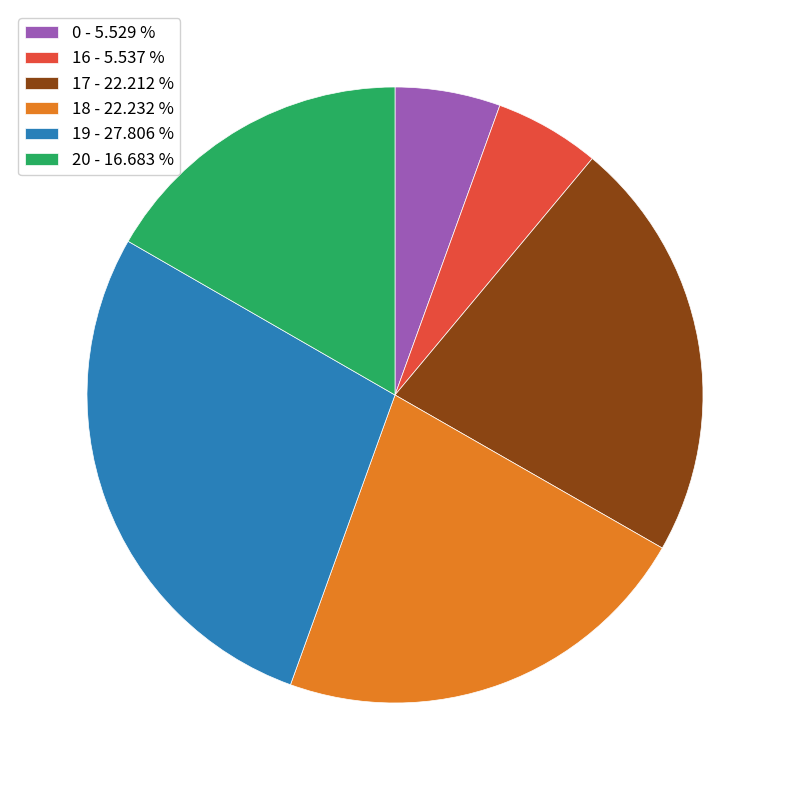

How many slices are in this pie chart?

6